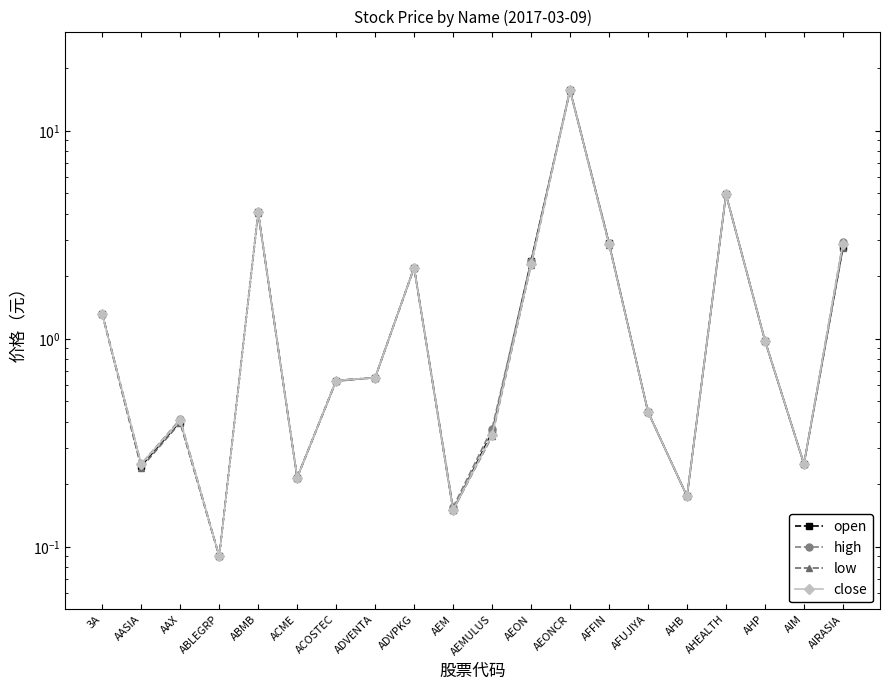

Which series has the largest range (max minus min)?

open